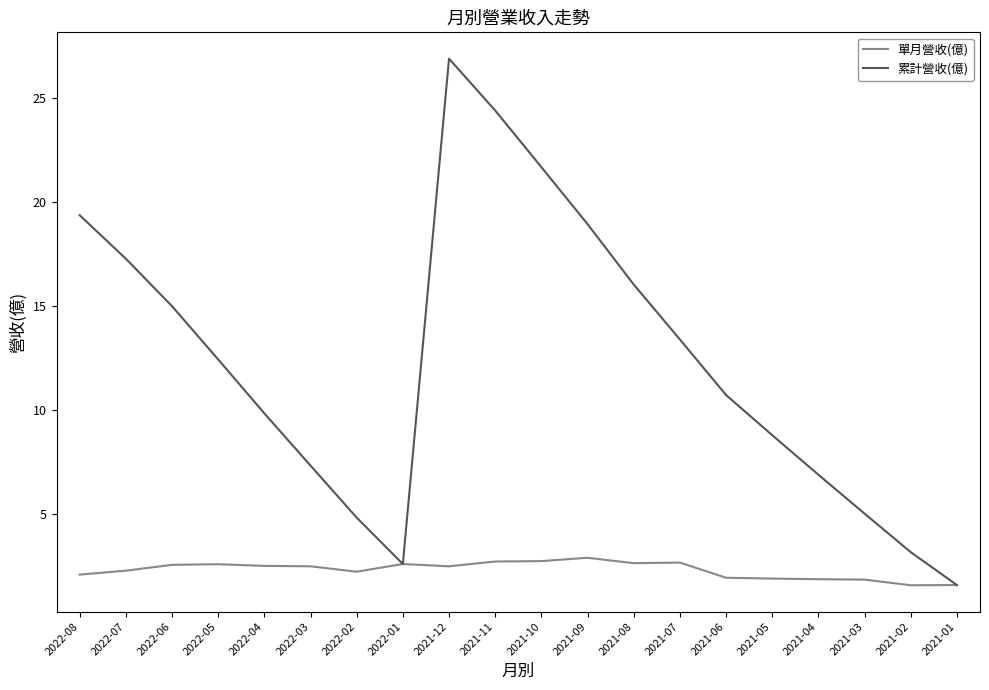

Is this an area chart (filled region under the line)?

No